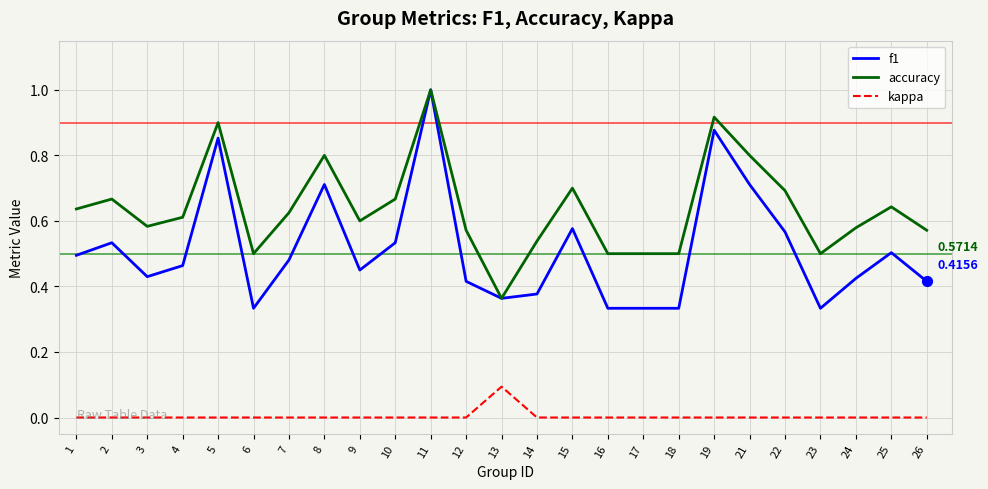

Which series has the largest total across all categories?

accuracy